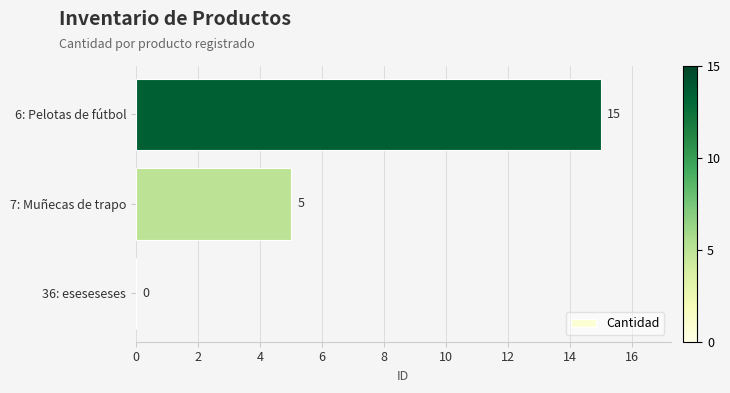

How many values are between 0 and 15?

3